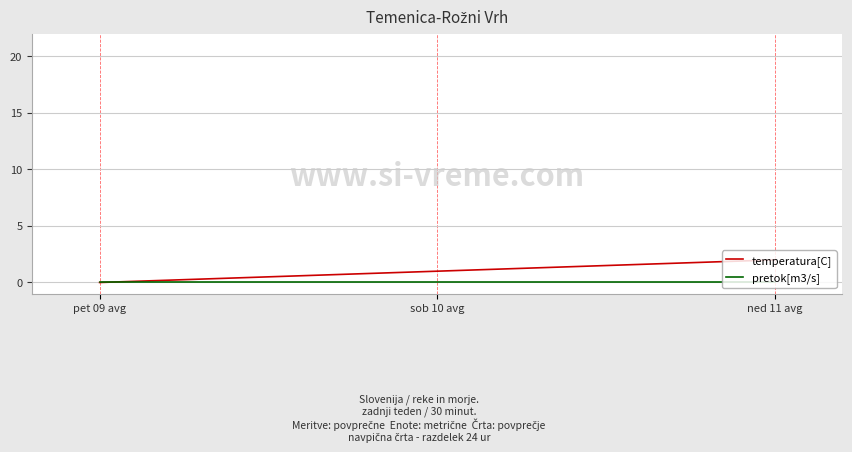

What is the difference between the maximum and second lowest values in the temperatura[C] series?

1